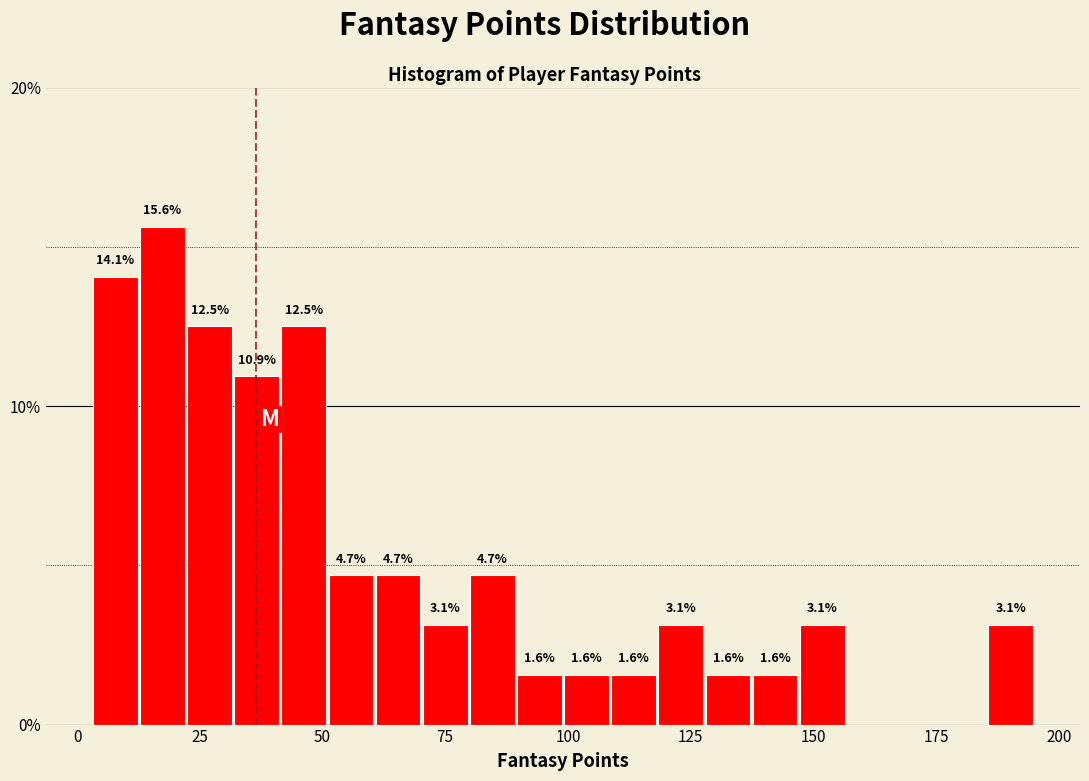

Read against the x-axis, roughly where is the centre of the tallest bar?

15